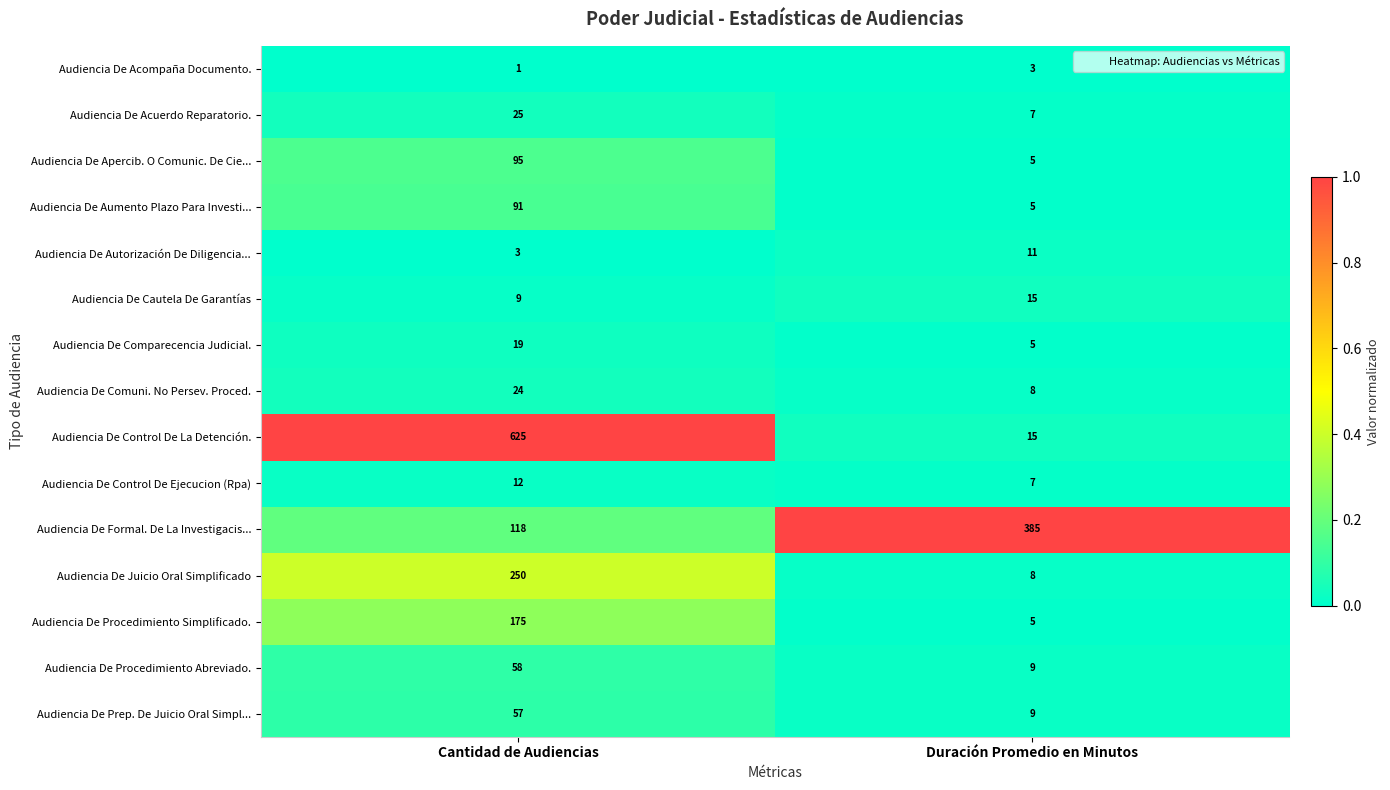

At which category does the chart reach its minimum across all series?

Cantidad de Audiencias